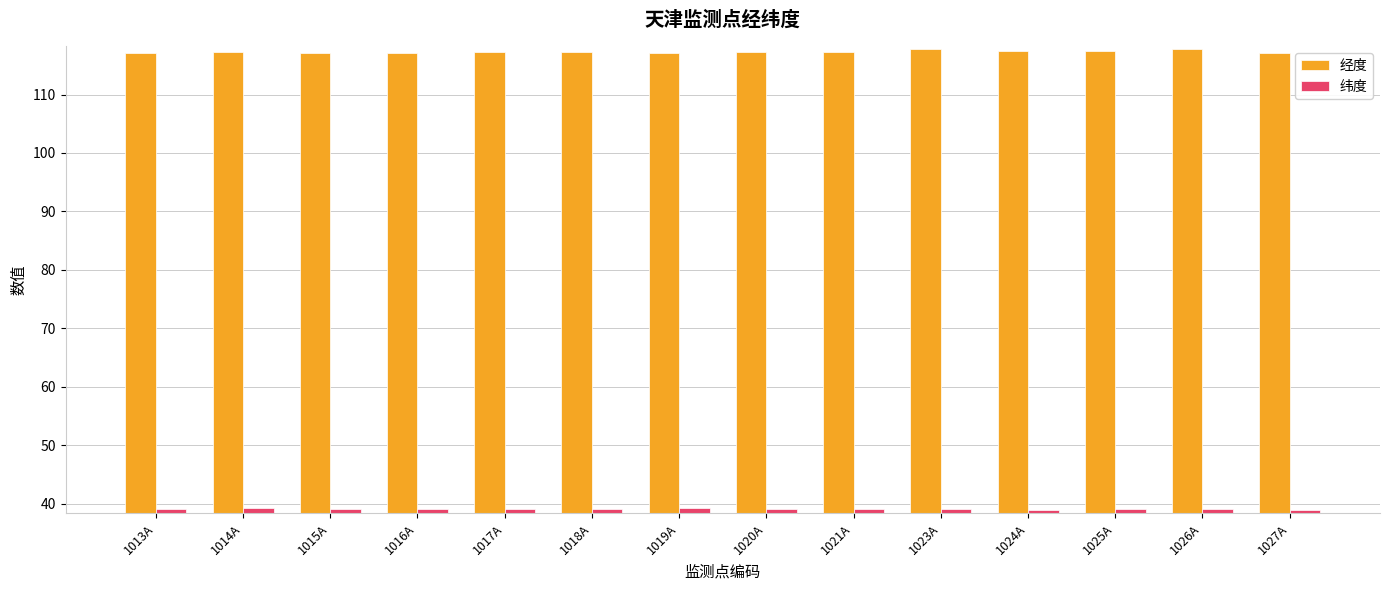

Is it true that 纬度 equals 39.2 at 1019A?

True